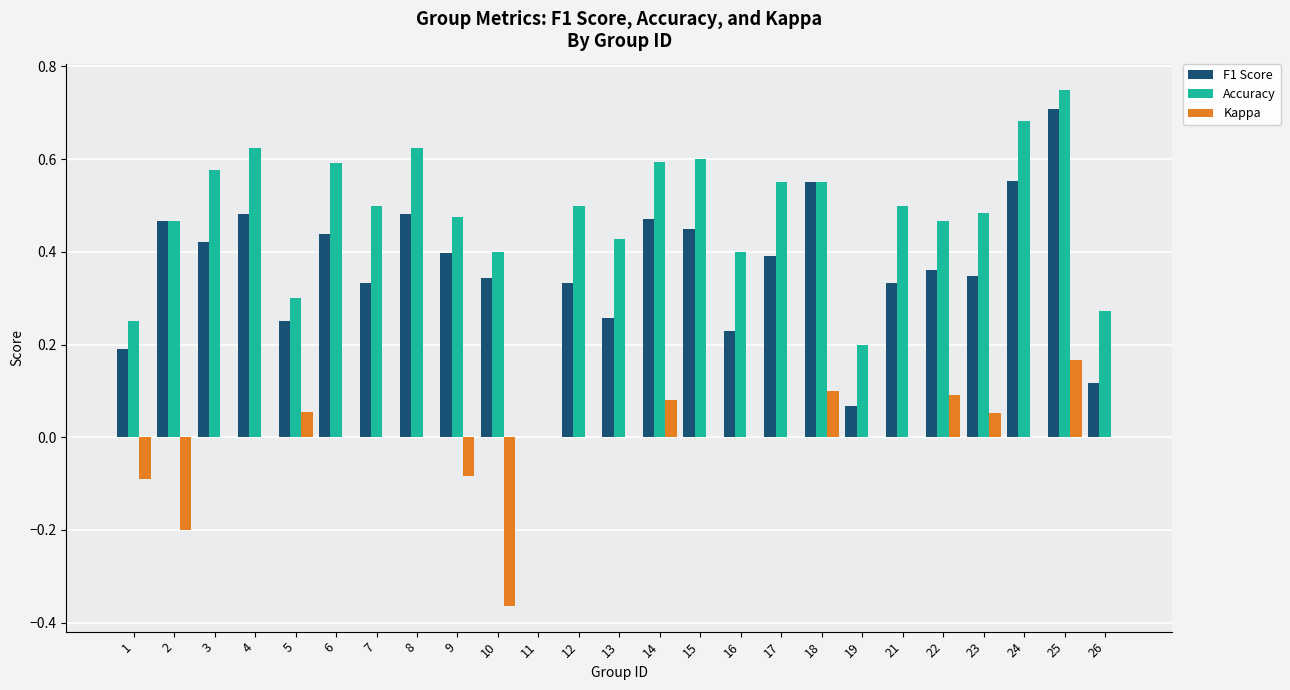

Count the number of data series in this chart.

3